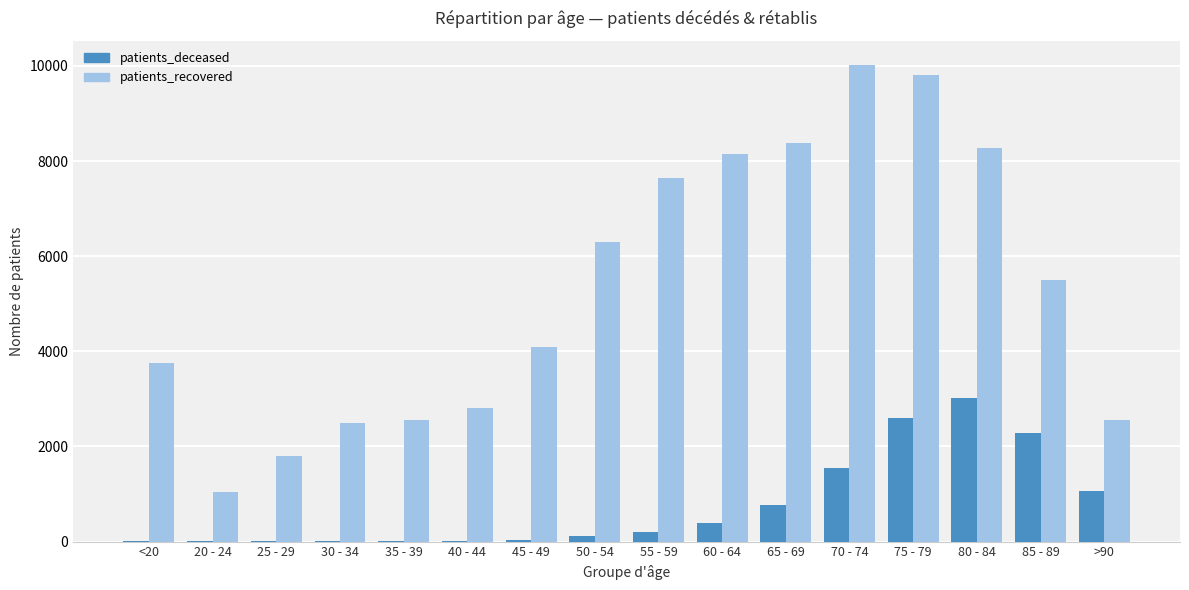

Which series has the largest total across all categories?

patients_recovered